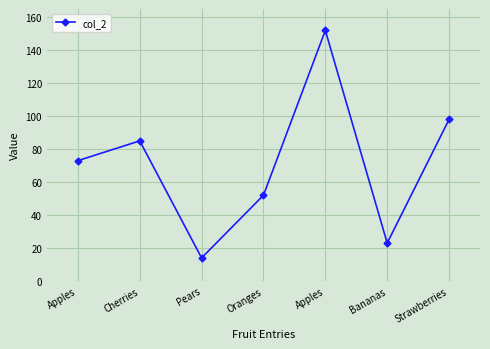

Is this an area chart (filled region under the line)?

No